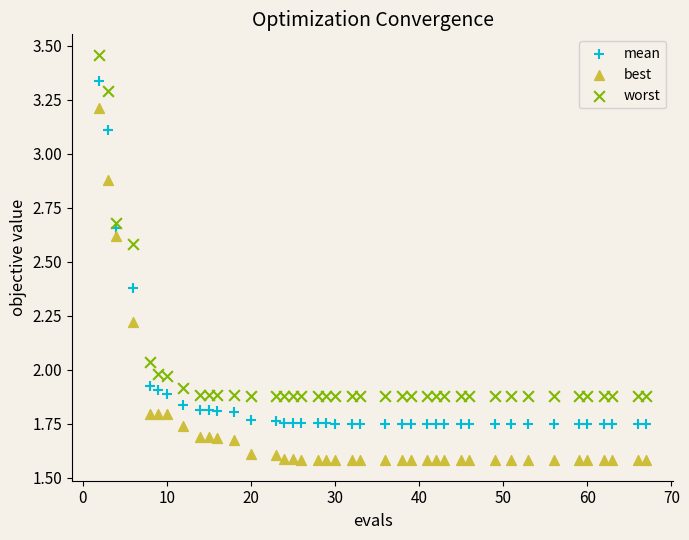

Which series reaches the minimum Y coordinate?

best